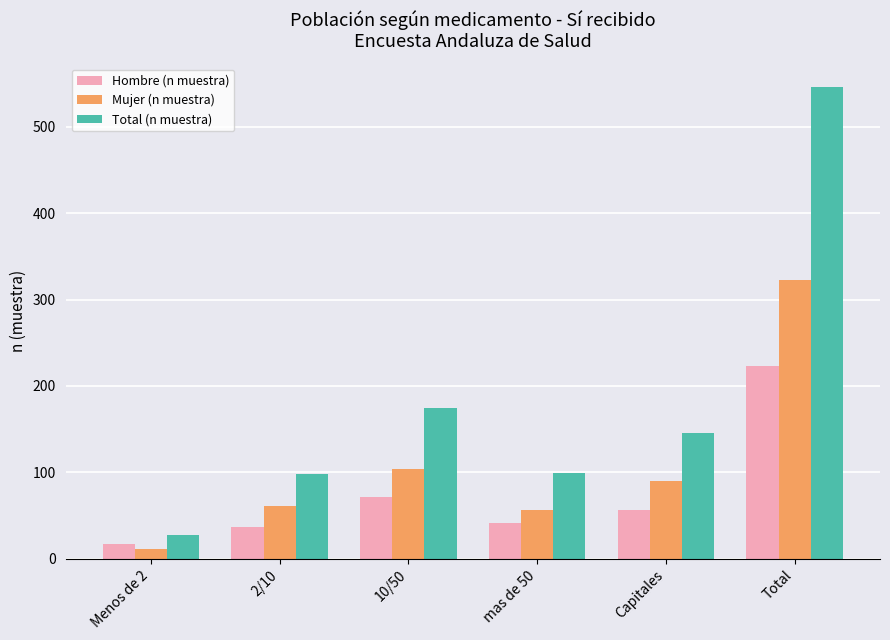

What position from the left is 10/50?

3